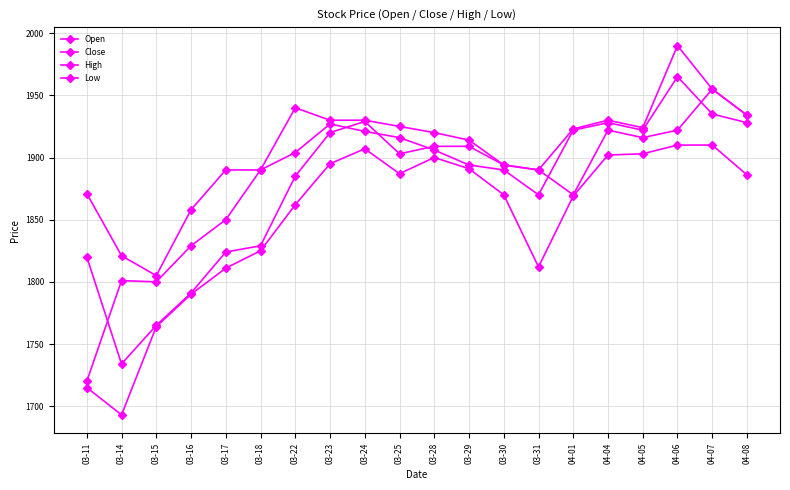

How many lines are shown in the chart?

4